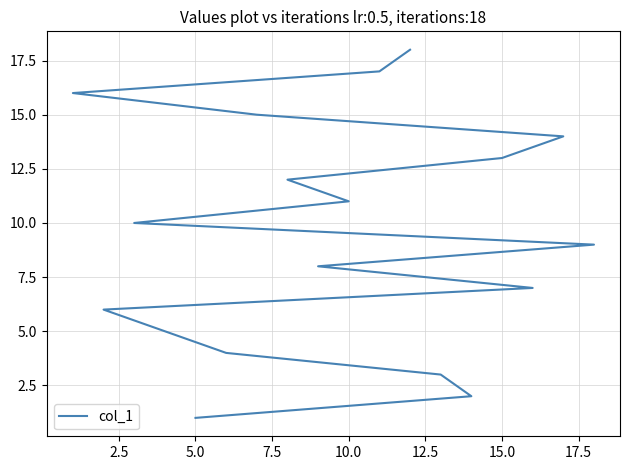

What is the difference between the second highest and minimum values?

16